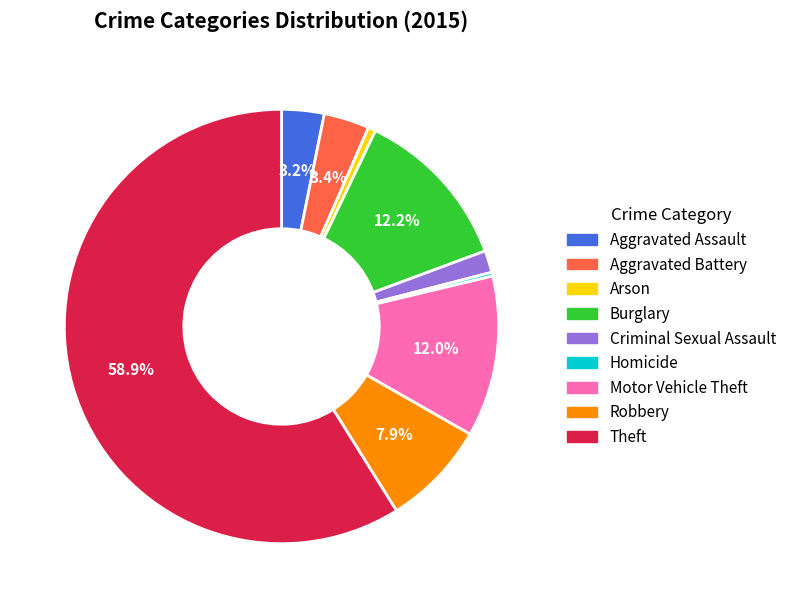

Which slice represents more than half of the pie?

Theft